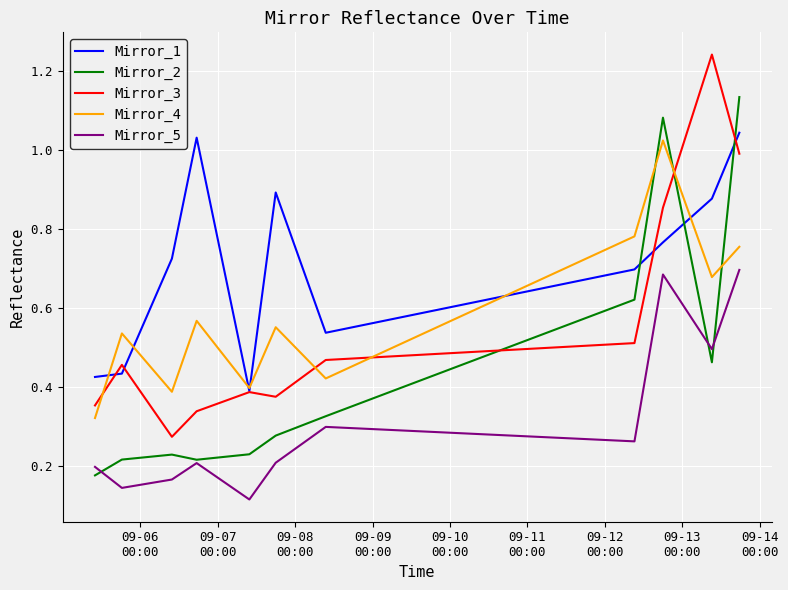

How many categories are shown in the chart?

11